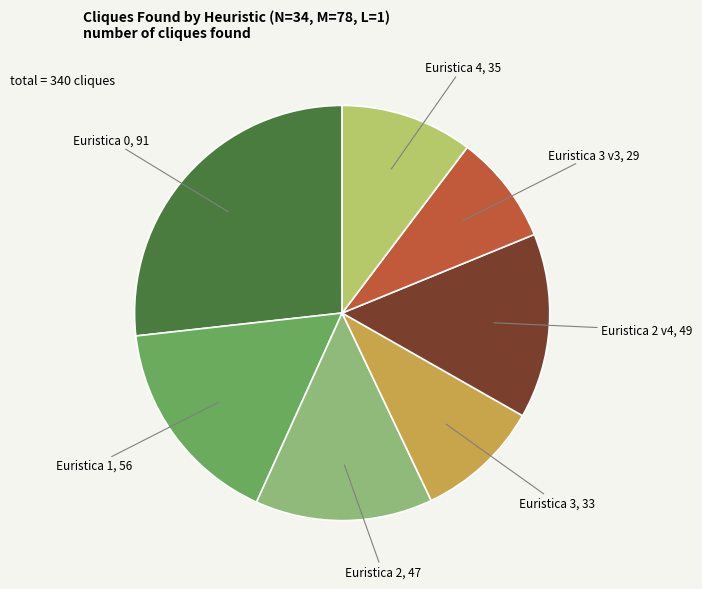

Which category has the biggest portion of the pie?

Euristica 0